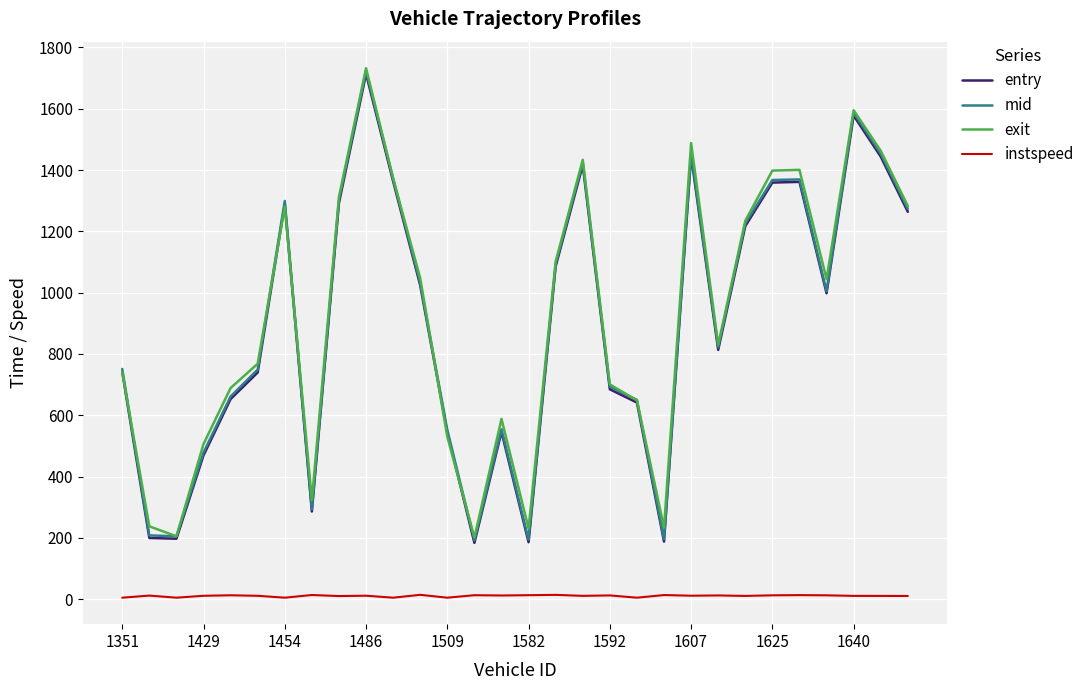

What is the minimum value for exit?

201.1